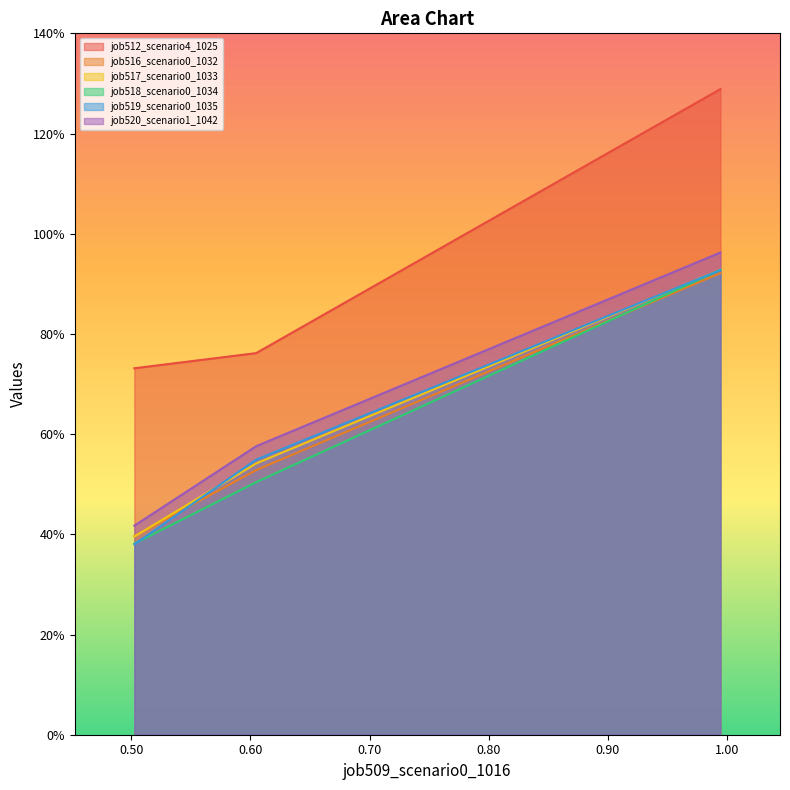

At how many categories does at least one series exceed 0?

3